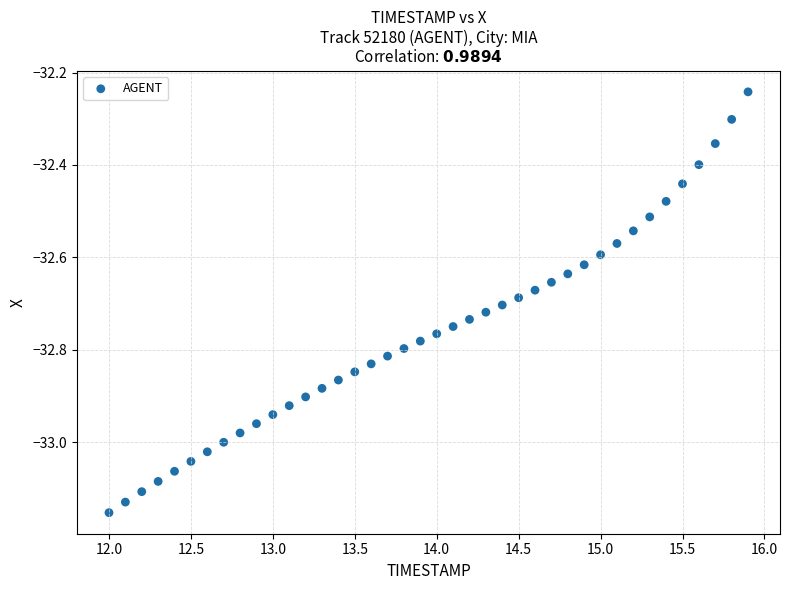

What is the range of Y values (max minus min)?

0.9